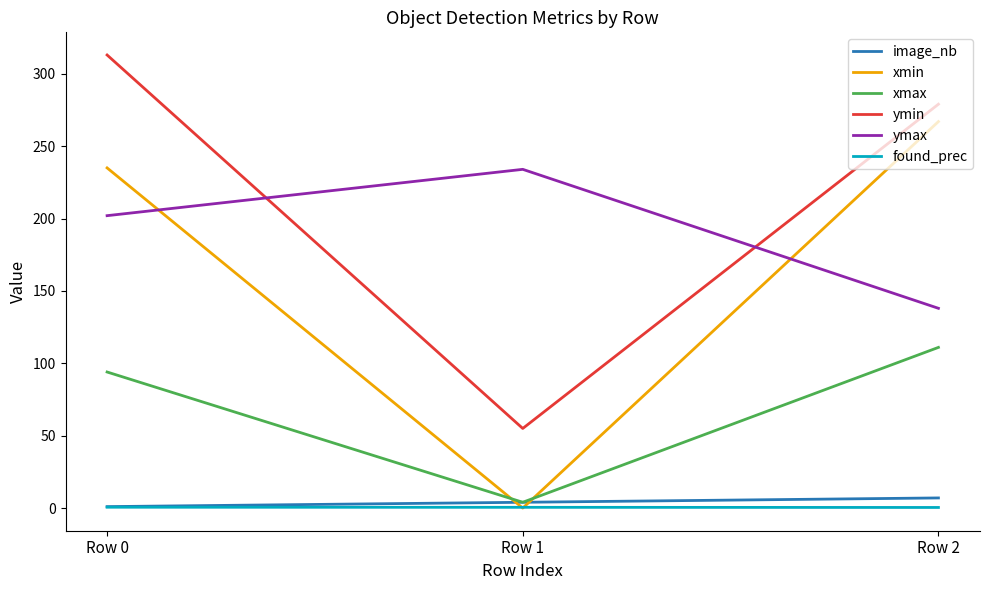

At which category is the sum across all series the highest?

Row 0